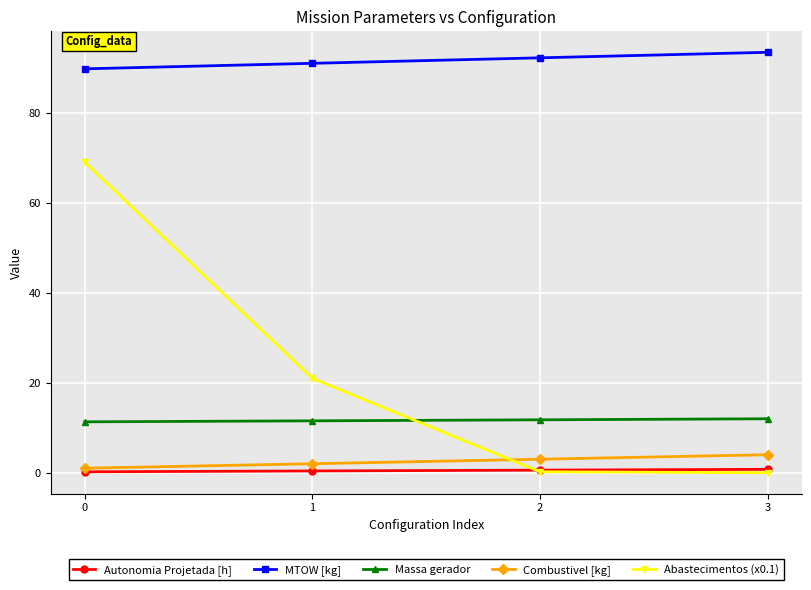

At which label does MTOW [kg] reach its peak?

3